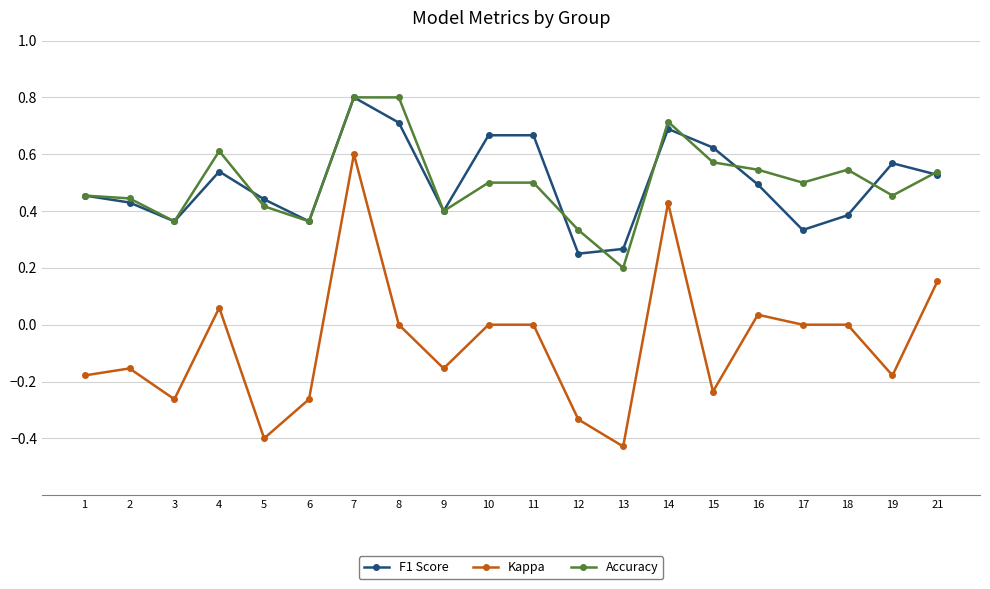

What are all the series names shown in the legend?

F1 Score, Kappa, Accuracy